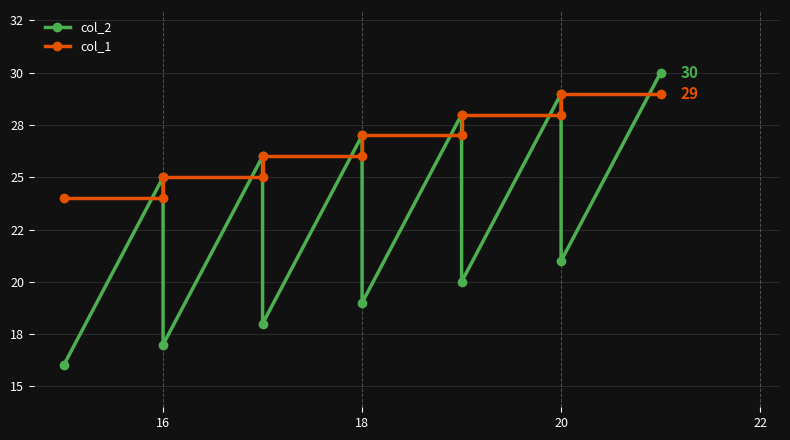

How many lines are shown in the chart?

2